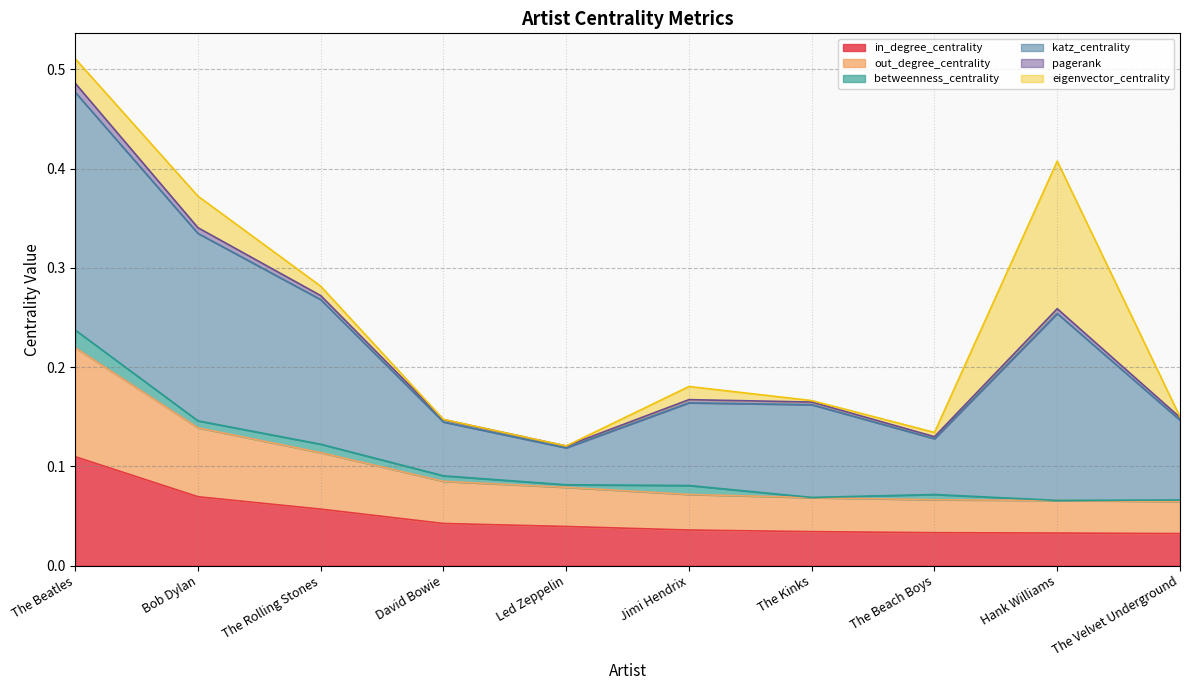

List the labels in order of out_degree_centrality value, largest first.

The Beatles, Bob Dylan, The Rolling Stones, David Bowie, Led Zeppelin, Jimi Hendrix, The Kinks, The Beach Boys, Hank Williams, The Velvet Underground